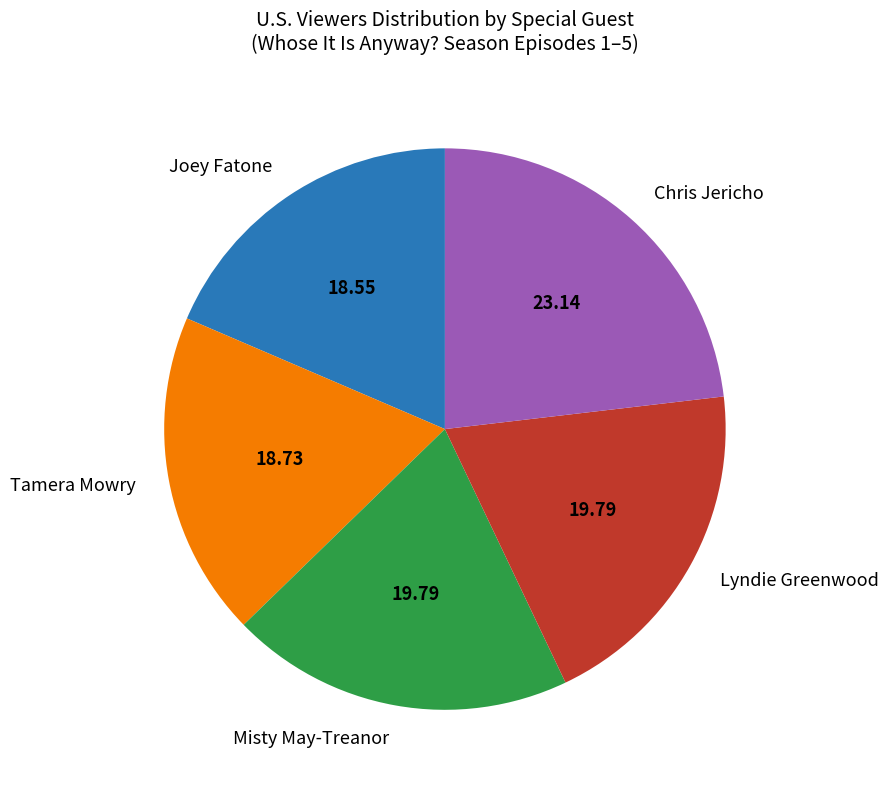

How many slices are in this pie chart?

5